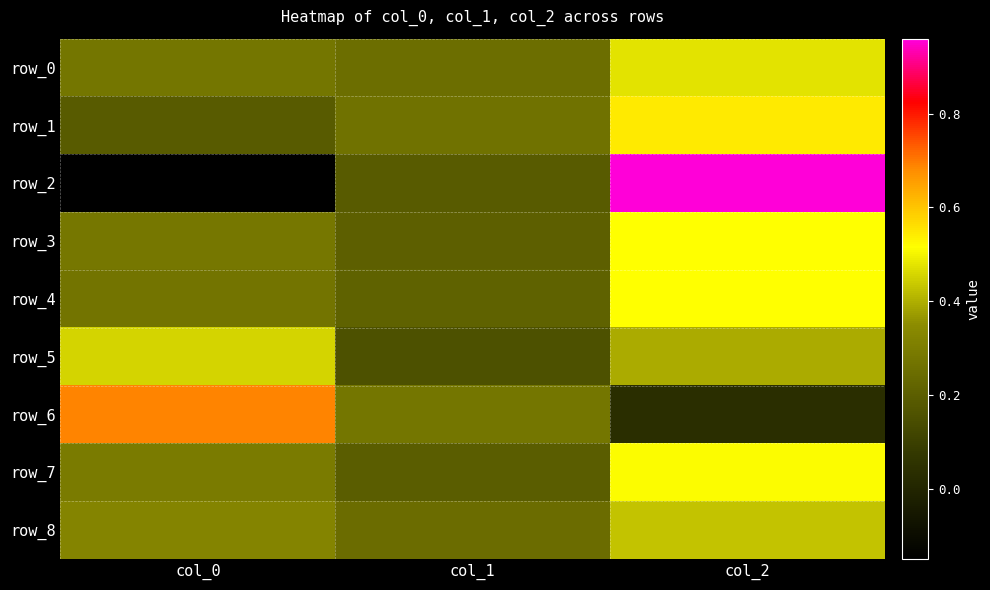

What value does the row_2 series have at col_2?

1.0